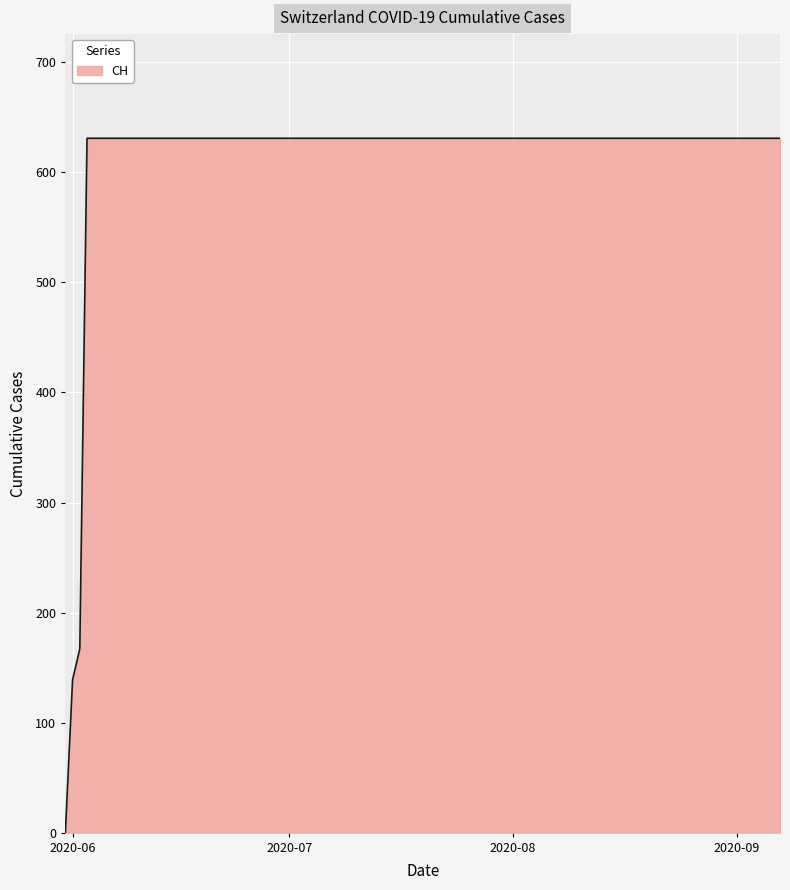

What is the maximum value shown in the chart?

631